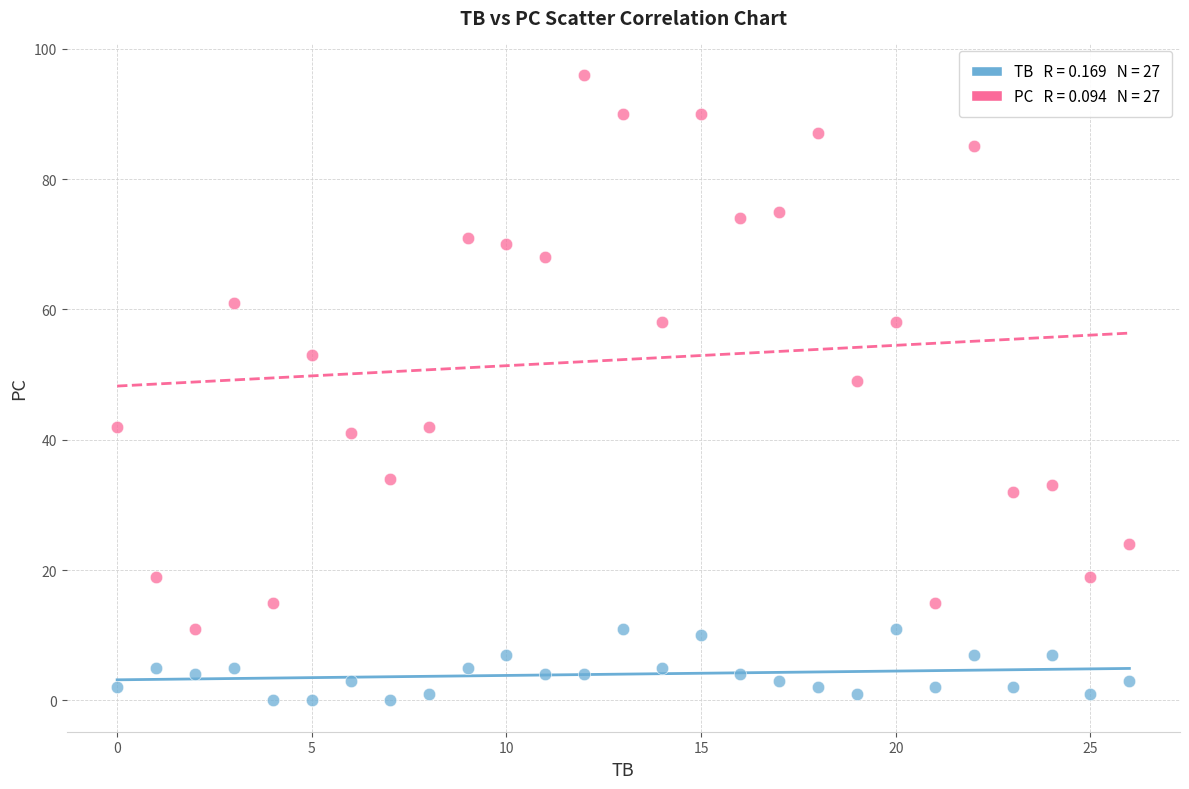

Across all data points, what is the range of Y values (max minus min)?

96